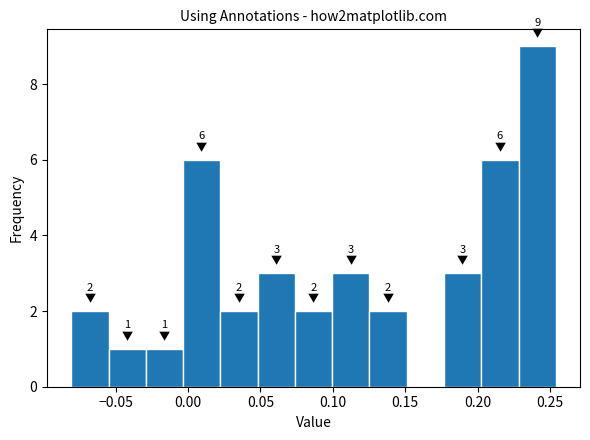

Over which range of the x-axis is the bar tallest?

0.230 to 0.255